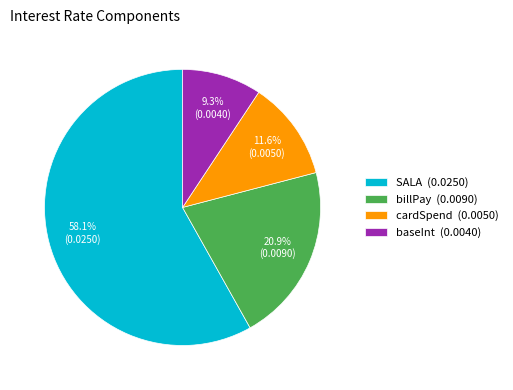

To the nearest percent, what percentage of the pie is baseInt?

9%